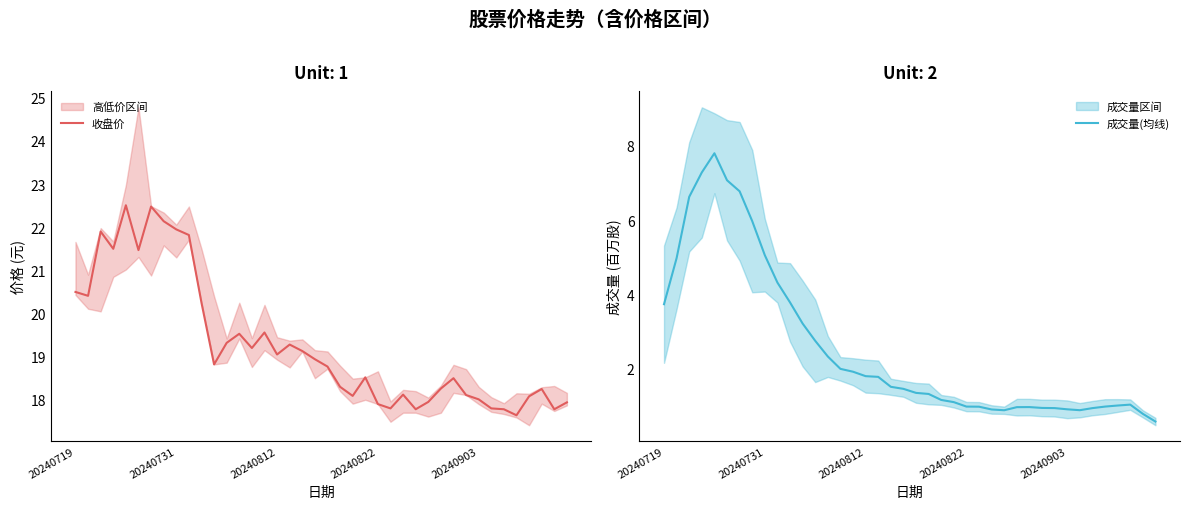

What is the value of the 成交量(均线) point at the 6th from the left?

7.1